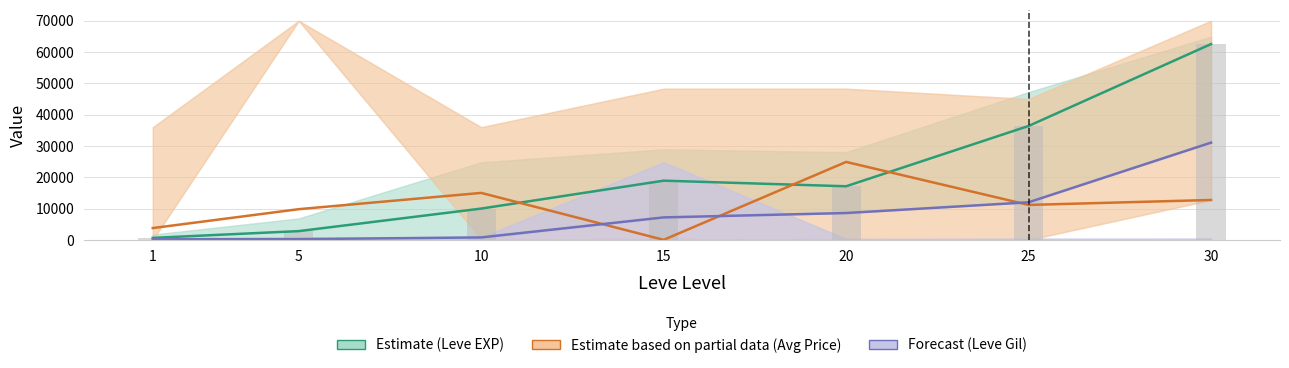

At which label does Leve EXP mid (bars) first exceed 17120?

15